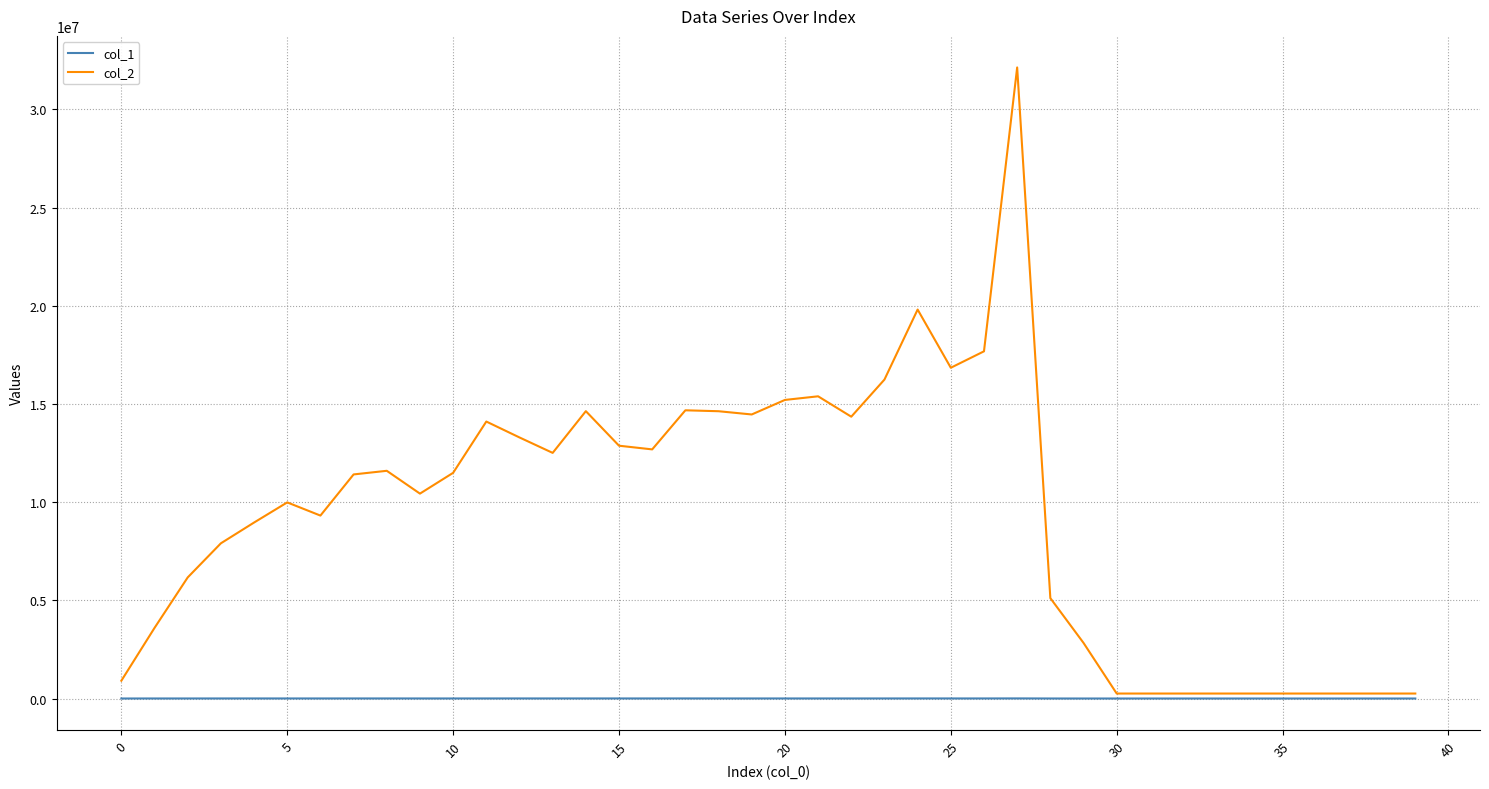

What is the difference between the maximum and second lowest values in the col_1 series?

5184